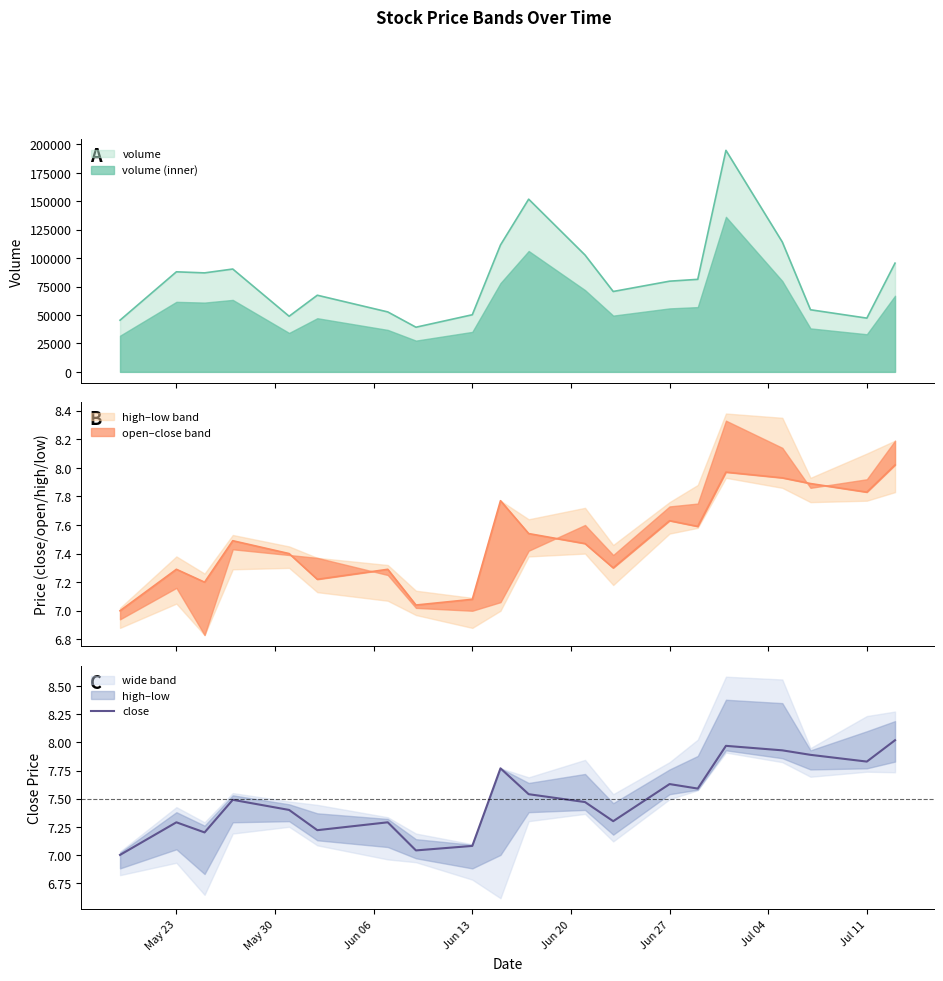

The value of close at Jun 27 is 11.7. True or false?

False